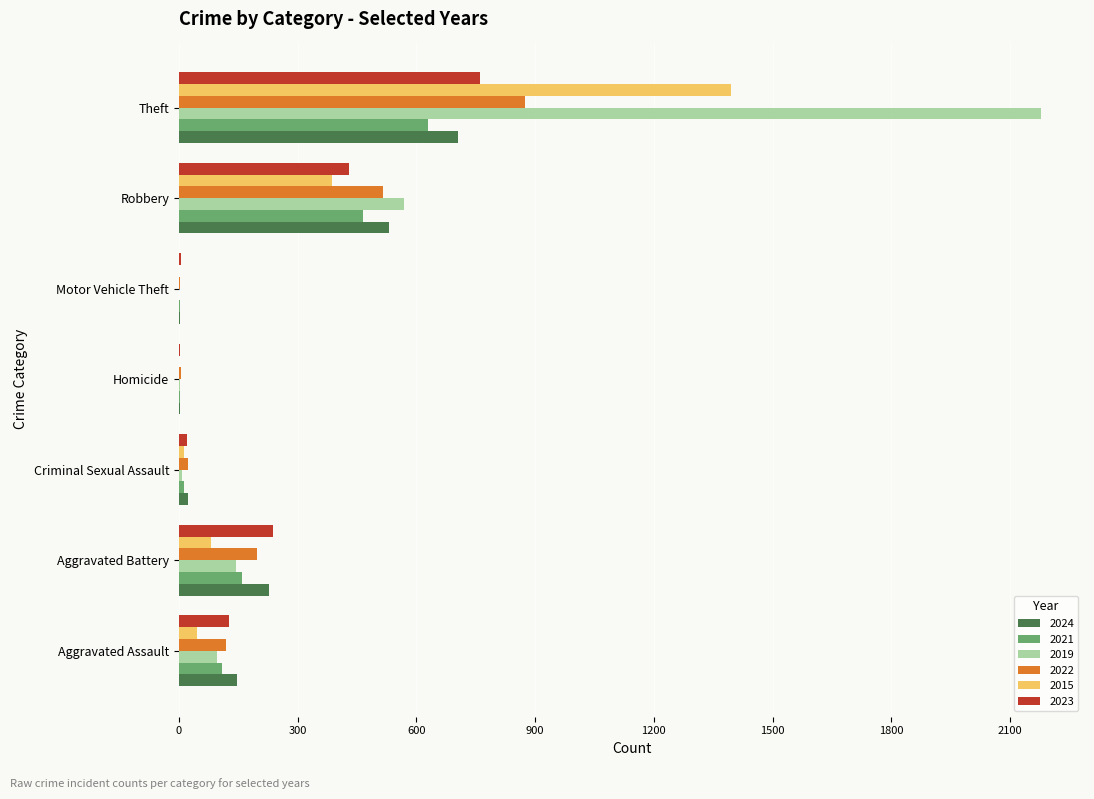

Which series has the largest total across all categories?

2019